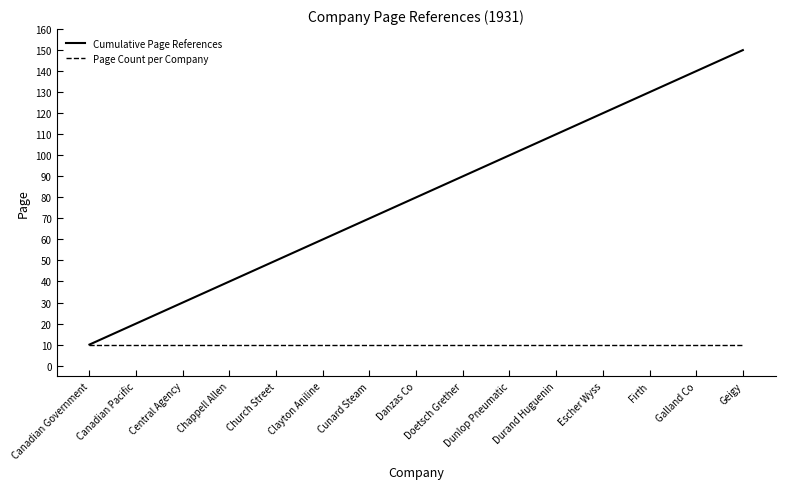

What are all the series names shown in the legend?

Cumulative Page References, Page Count per Company